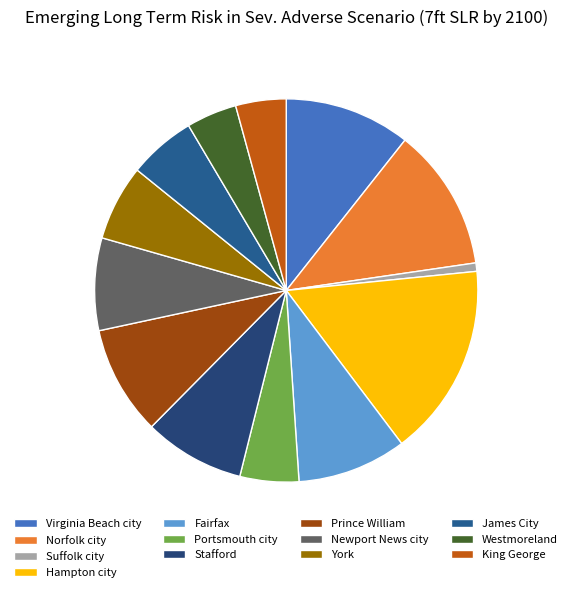

What is the smallest slice in the pie chart?

Suffolk city